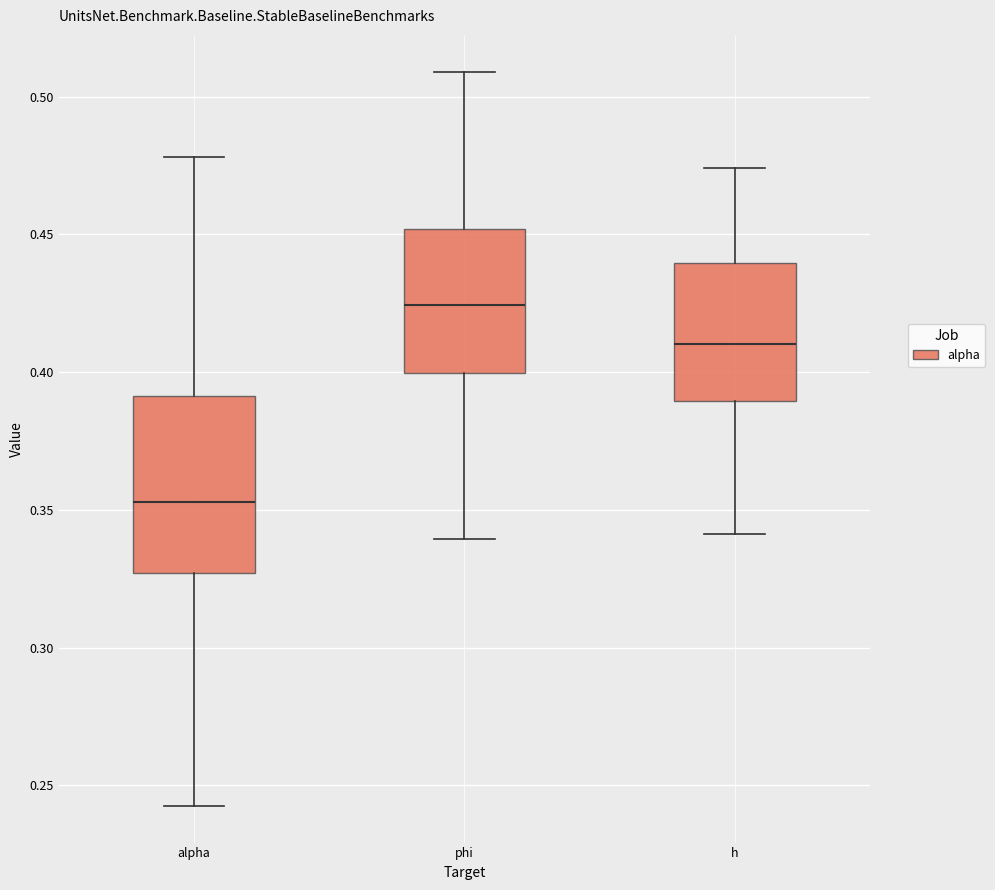

Which box's median line is the lowest?

alpha